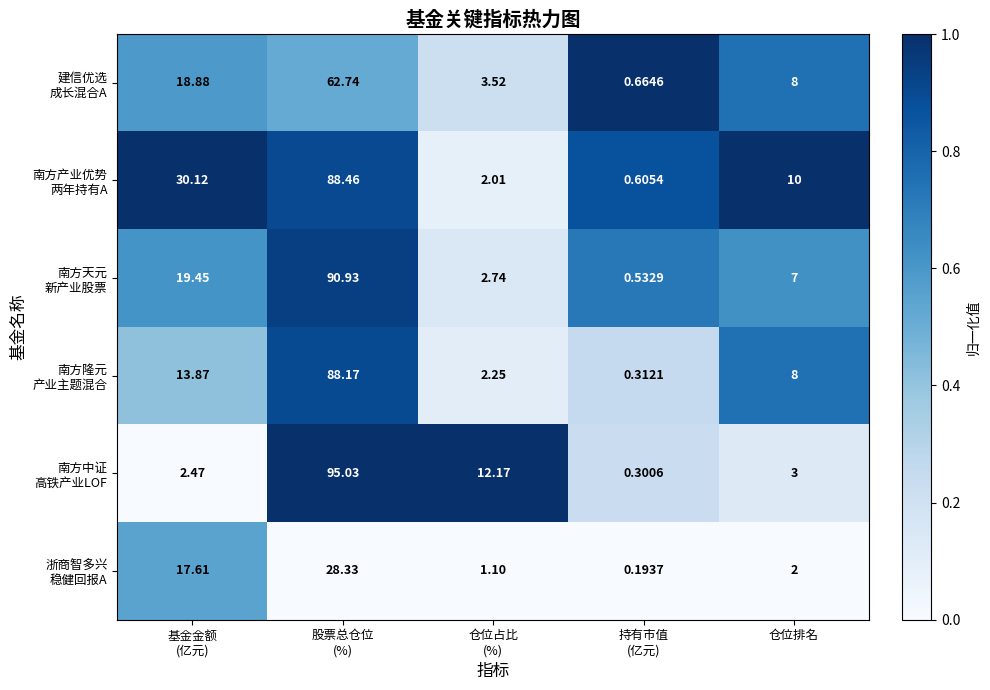

How many distinct data groups are displayed?

6